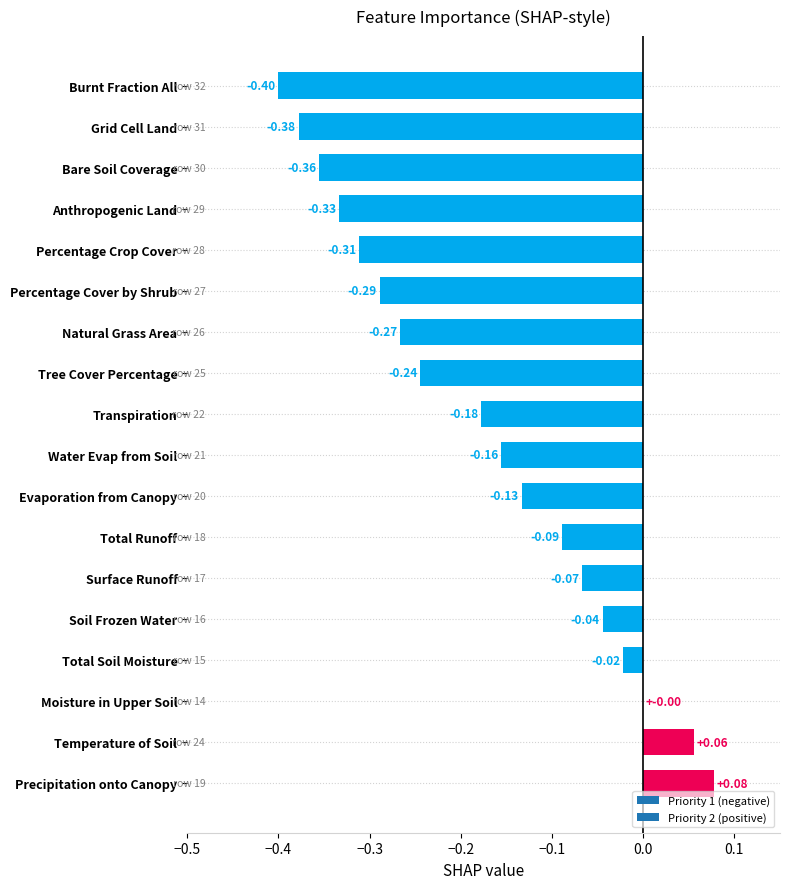

What is the sum of the values at Burnt Fraction All and Evaporation from Canopy?

-0.5